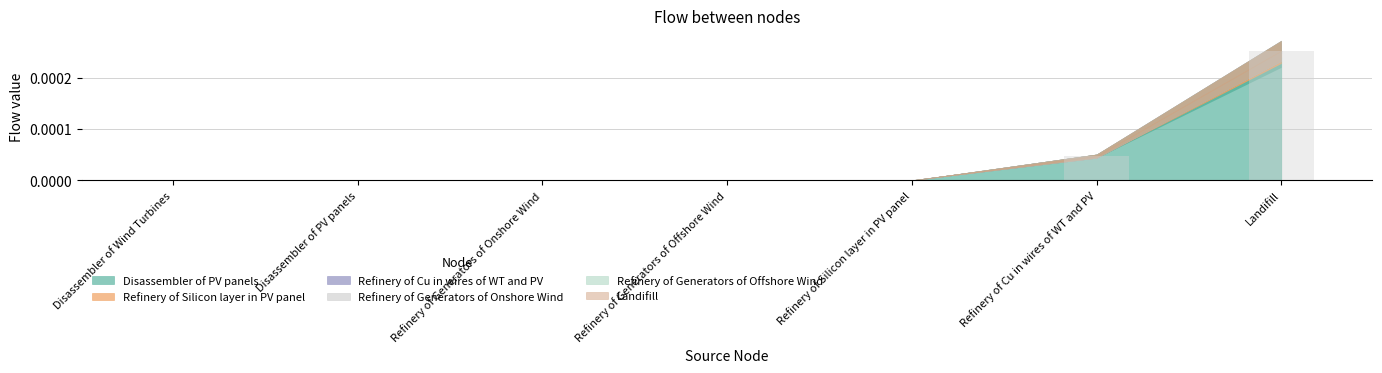

How many Refinery of Cu in wires of WT and PV values are between 0 and 1?

7